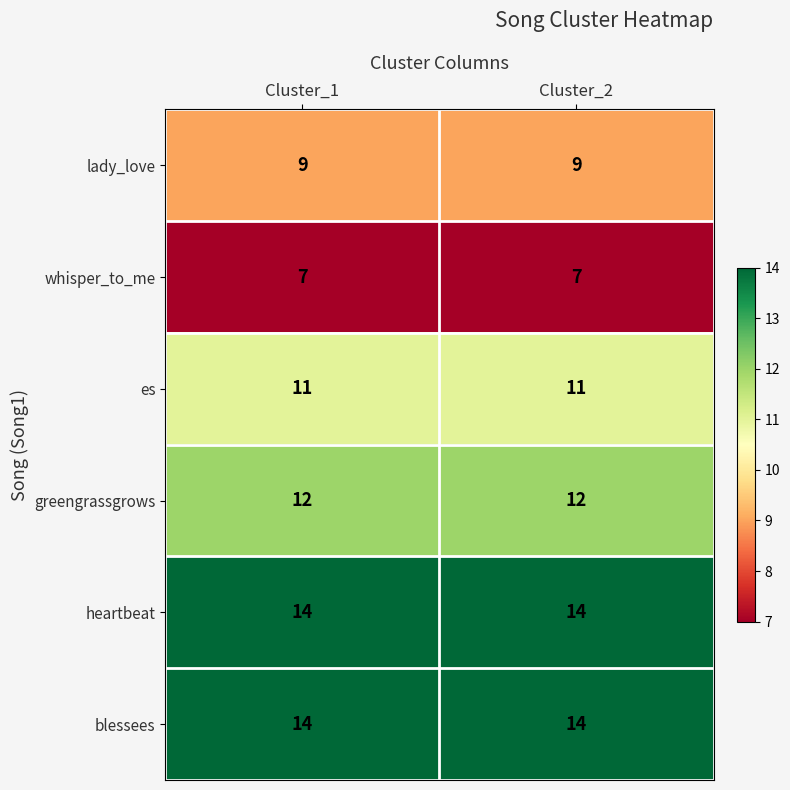

What is the average value of the whisper_to_me series?

7